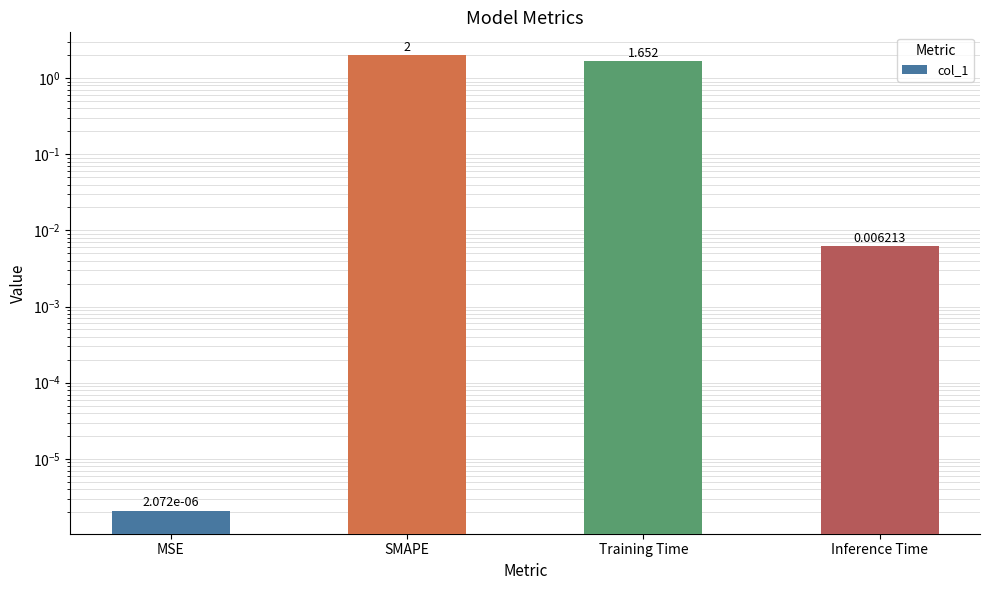

Which category has the lowest value across all series?

MSE